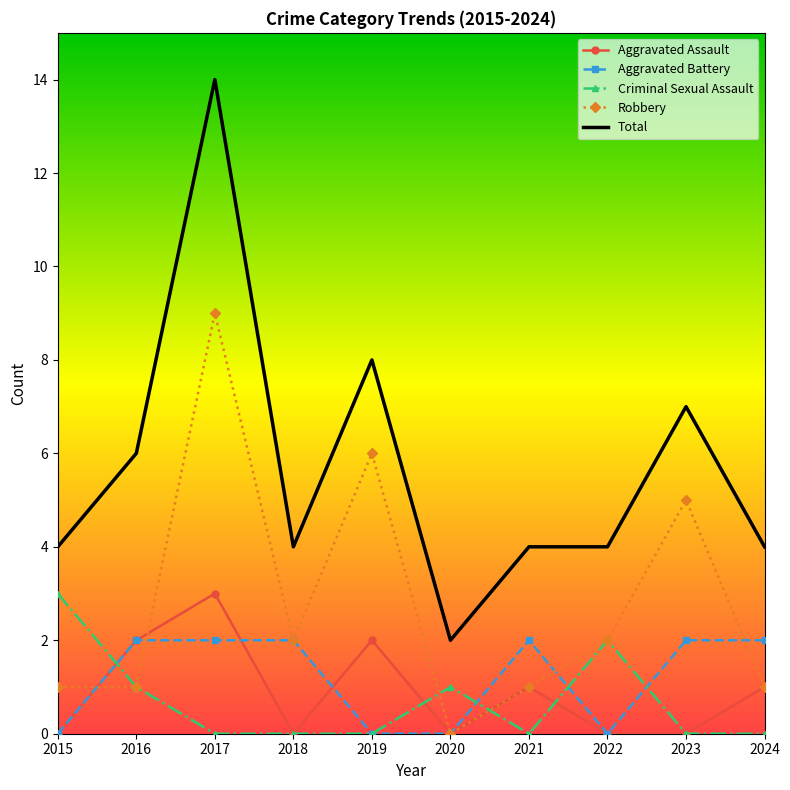

What is the difference between the Criminal Sexual Assault values at 2016 and 2018?

1